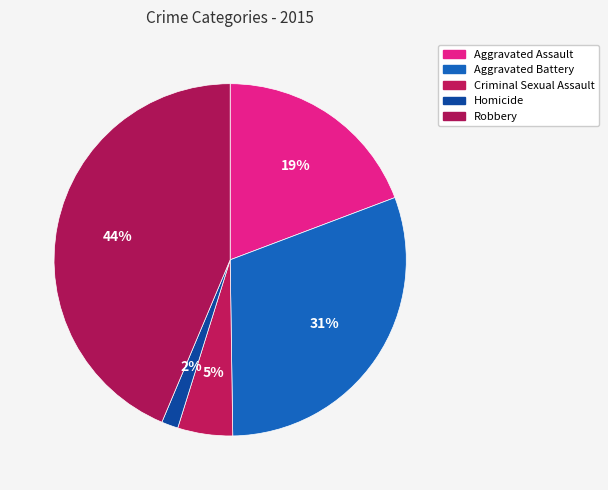

What is the ratio of the value at Aggravated Battery to the value at Criminal Sexual Assault?

6.0